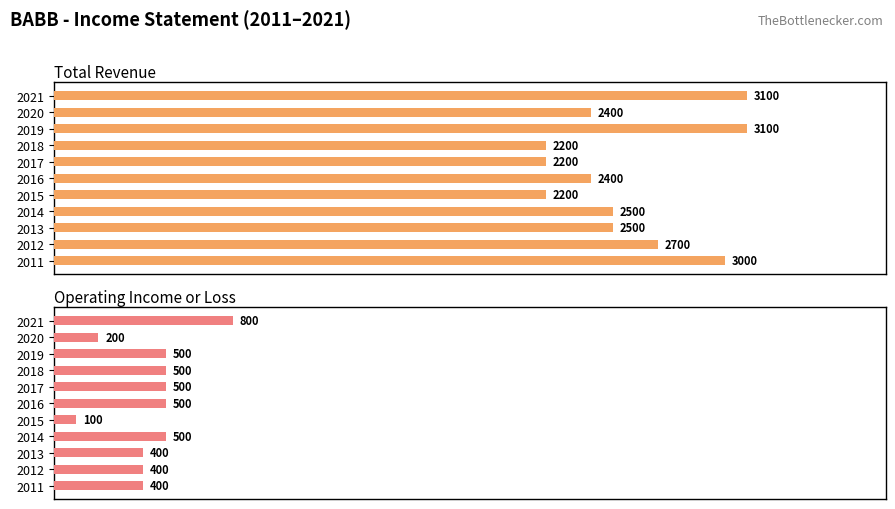

Is the value of Operating Income or Loss at 2021 greater than the value of Total Revenue at 2013?

No